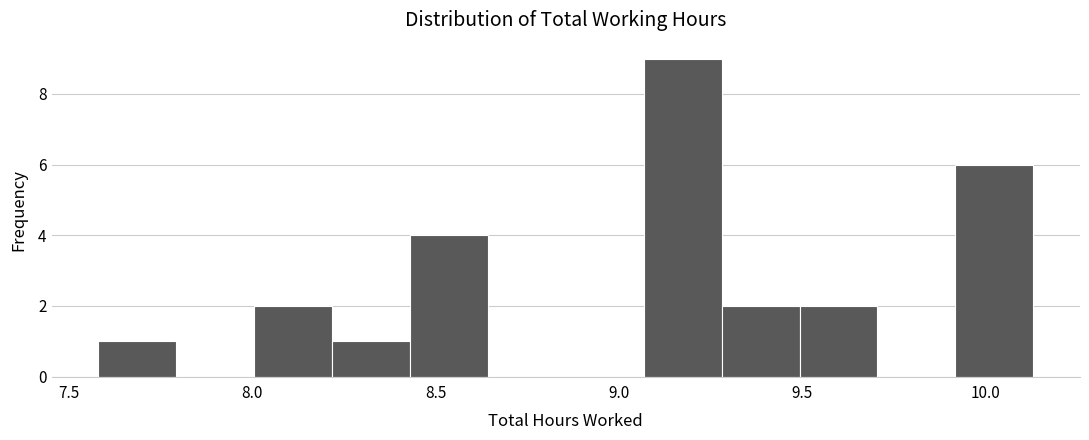

Reading left to right, transcribe this chart: for each bar, give the range it covers on the x-axis and its height. Neither the bar edges nor the heights are printed on the chart, so give them approximately, as read against the axes.

7.60 to 7.80: 1
7.80 to 8.00: 0
8.00 to 8.20: 2
8.20 to 8.45: 1
8.45 to 8.65: 4
8.65 to 8.85: 0
8.85 to 9.05: 0
9.05 to 9.30: 9
9.30 to 9.50: 2
9.50 to 9.70: 2
9.70 to 9.90: 0
9.90 to 10.15: 6